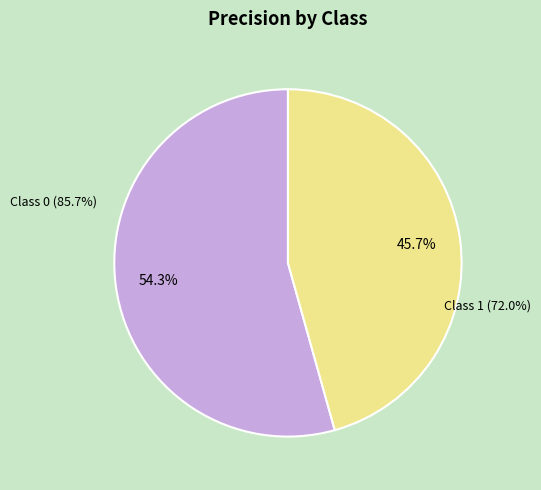

Combined, what portion of the pie is 1 and 0?

100.0%